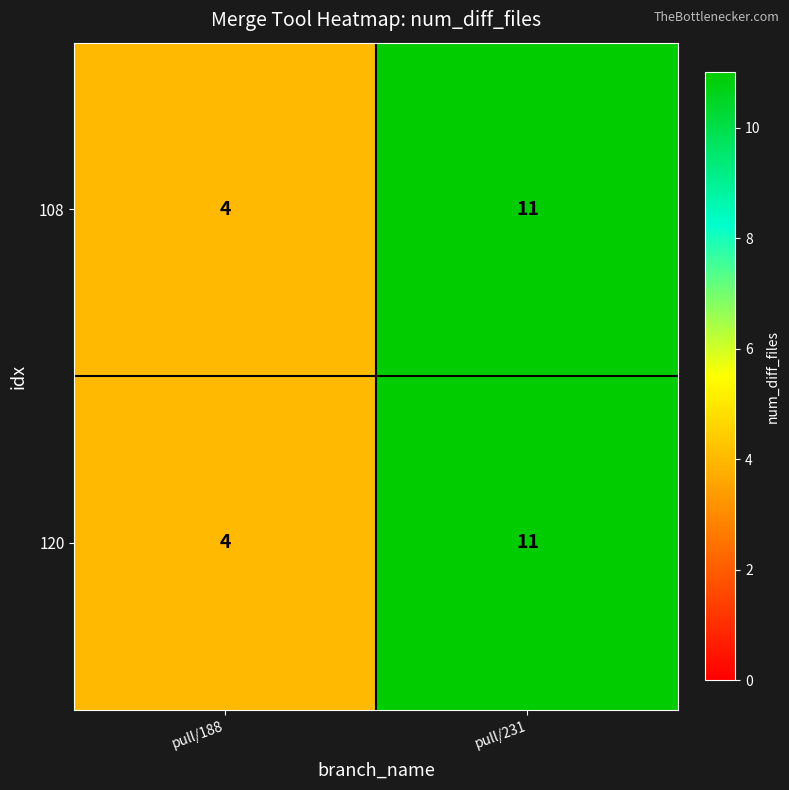

What is the difference between the 108 values at pull/231 and pull/188?

7